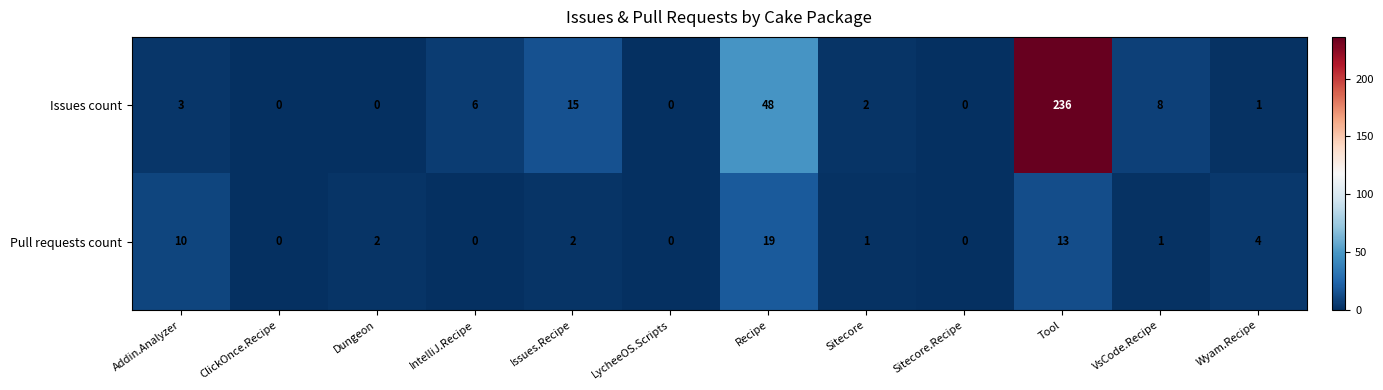

What is the sum of the Issues count values at Recipe and Addin.Analyzer?

51